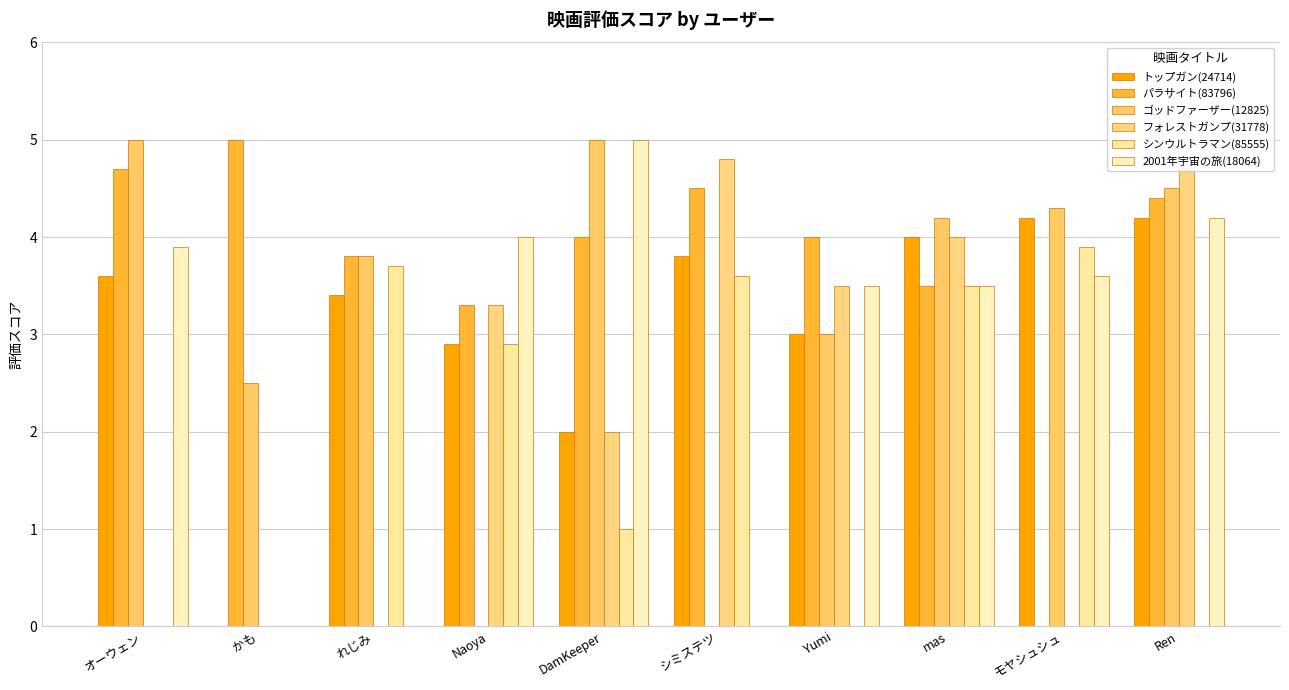

How many data points does each series have?

10